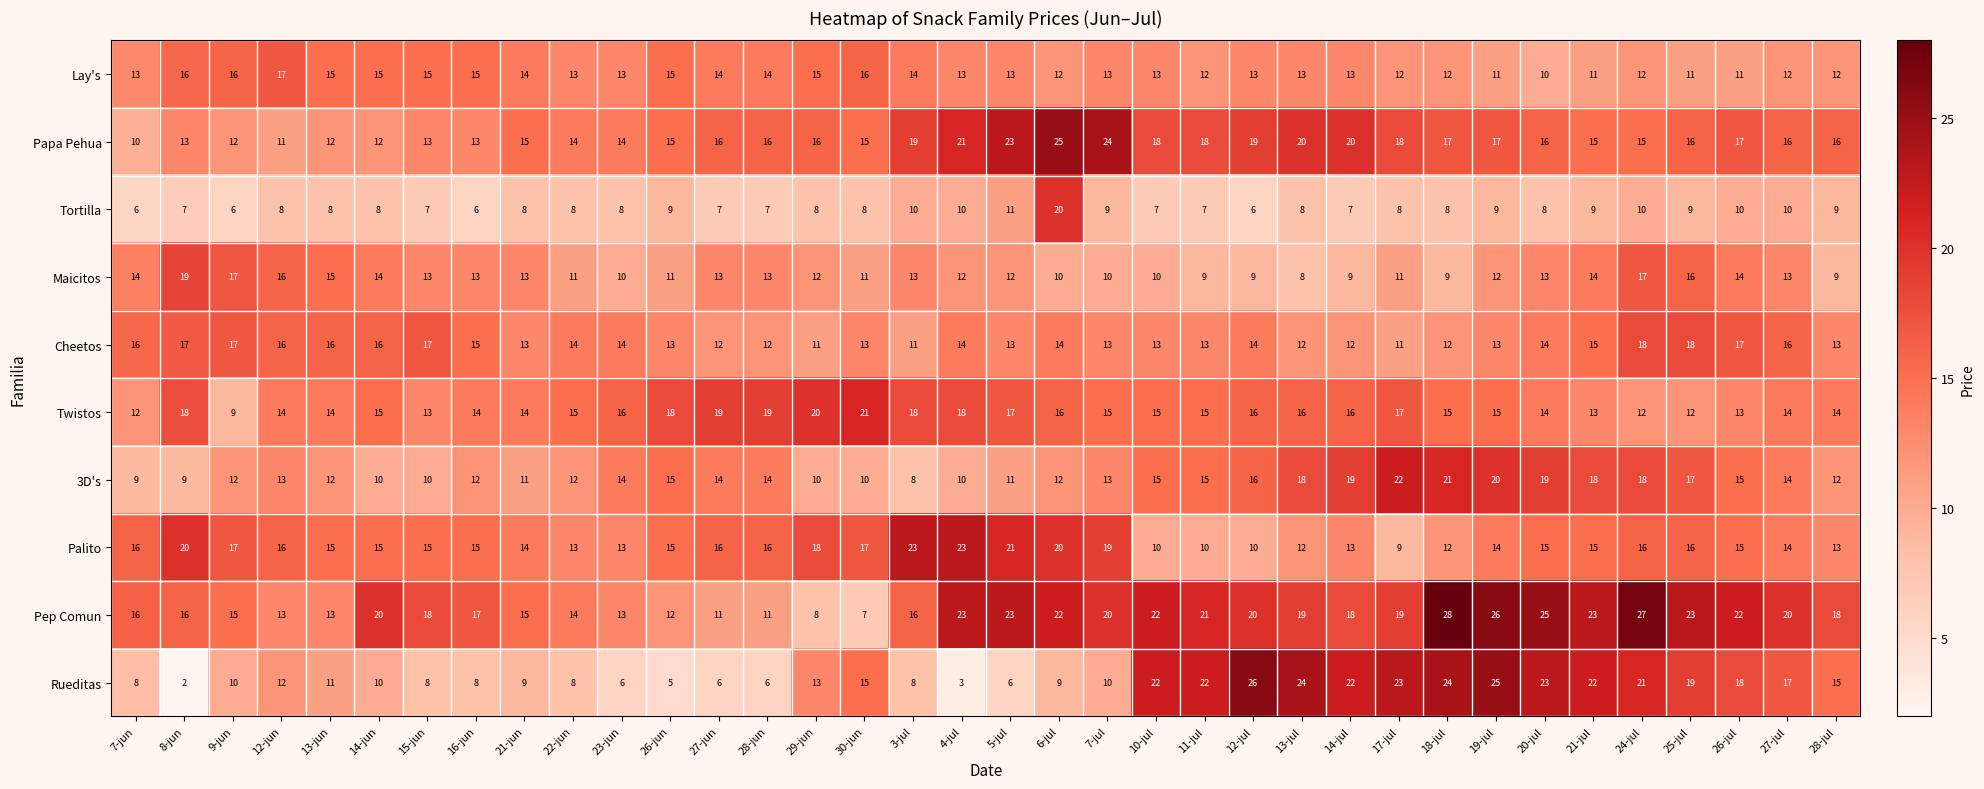

What is the difference between the second highest and minimum values in the 3D's series?

13